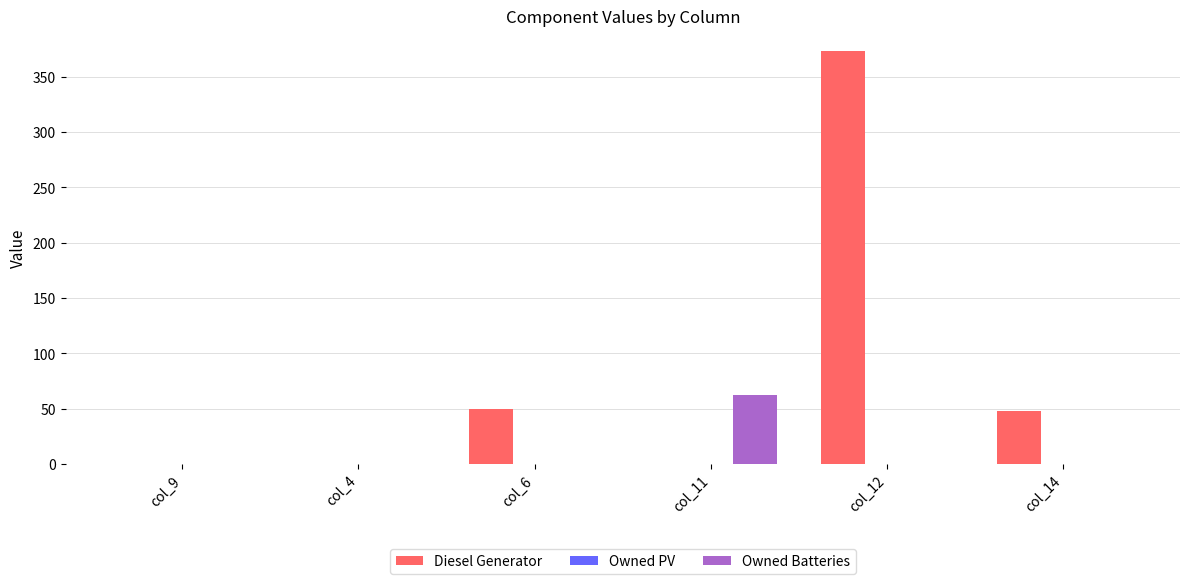

Which series has the largest total across all categories?

Diesel Generator